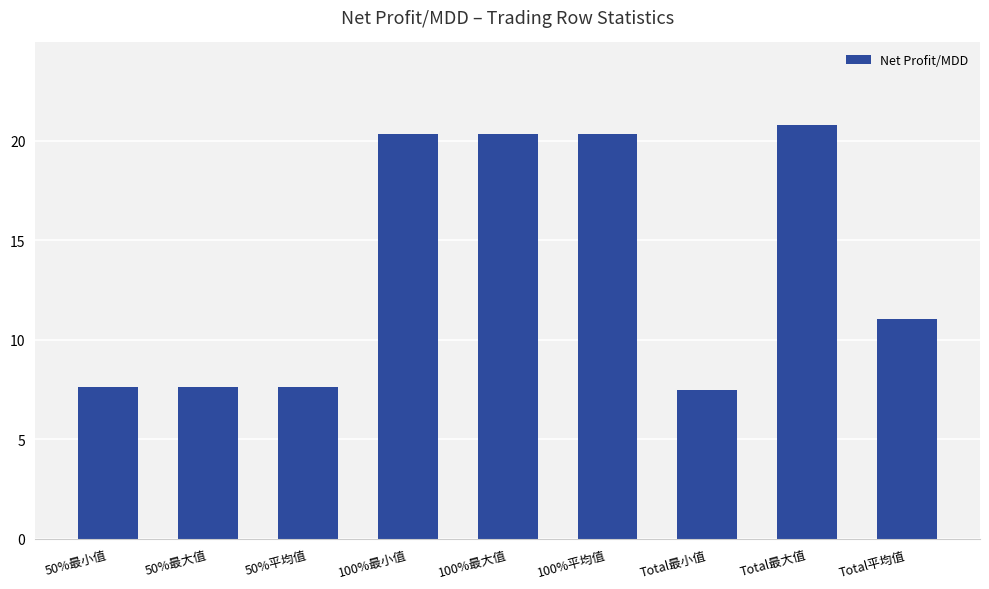

What is the average value?

13.7